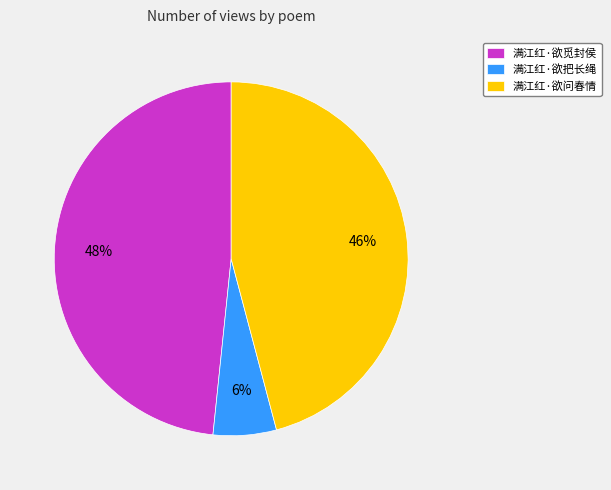

What is the ratio of the value at 满江红·欲把长绳 to the value at 满江红·欲问春情?

0.1